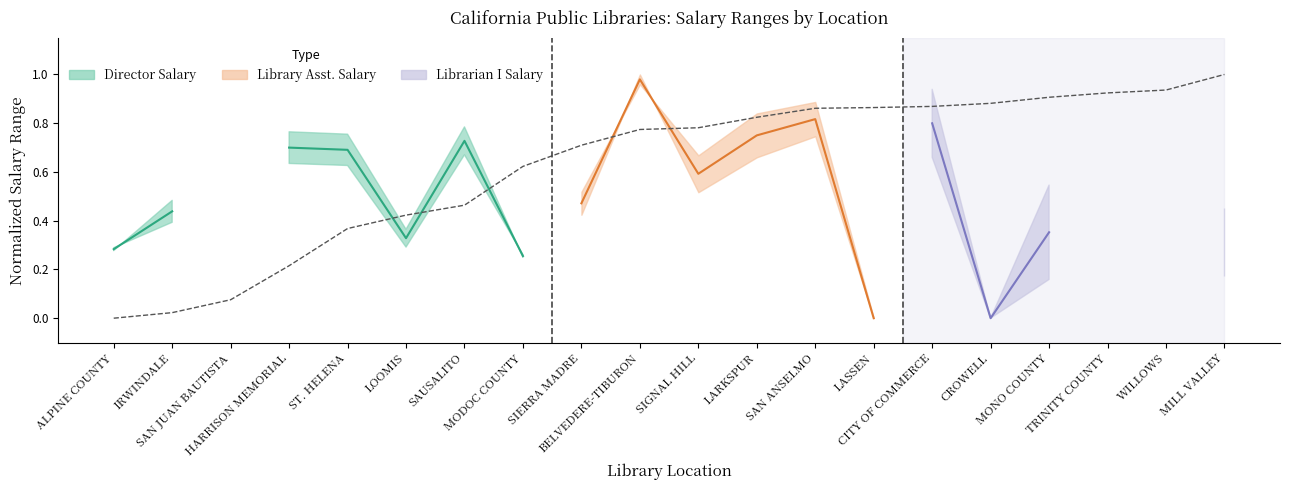

What is the sum of all values?

12.5